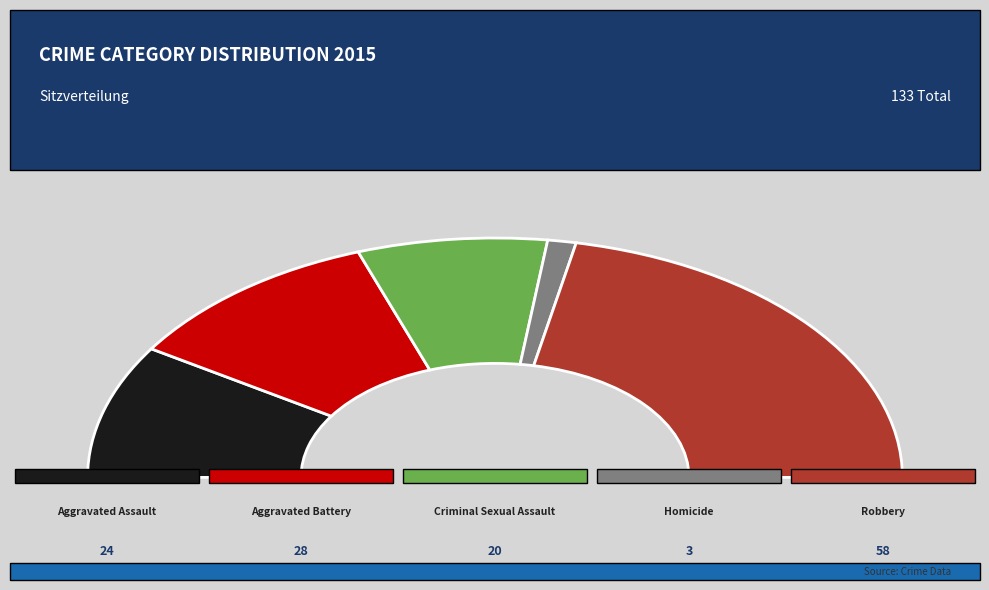

Is Aggravated Battery the majority of the pie?

No